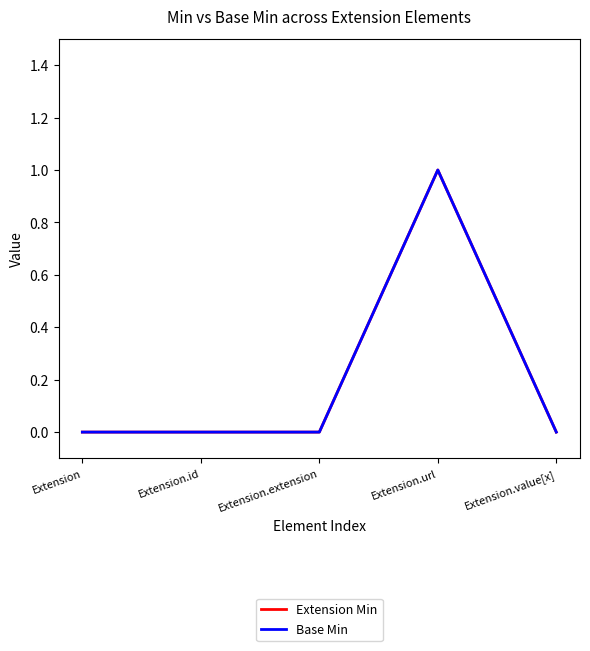

What position from the right is Extension.extension?

3